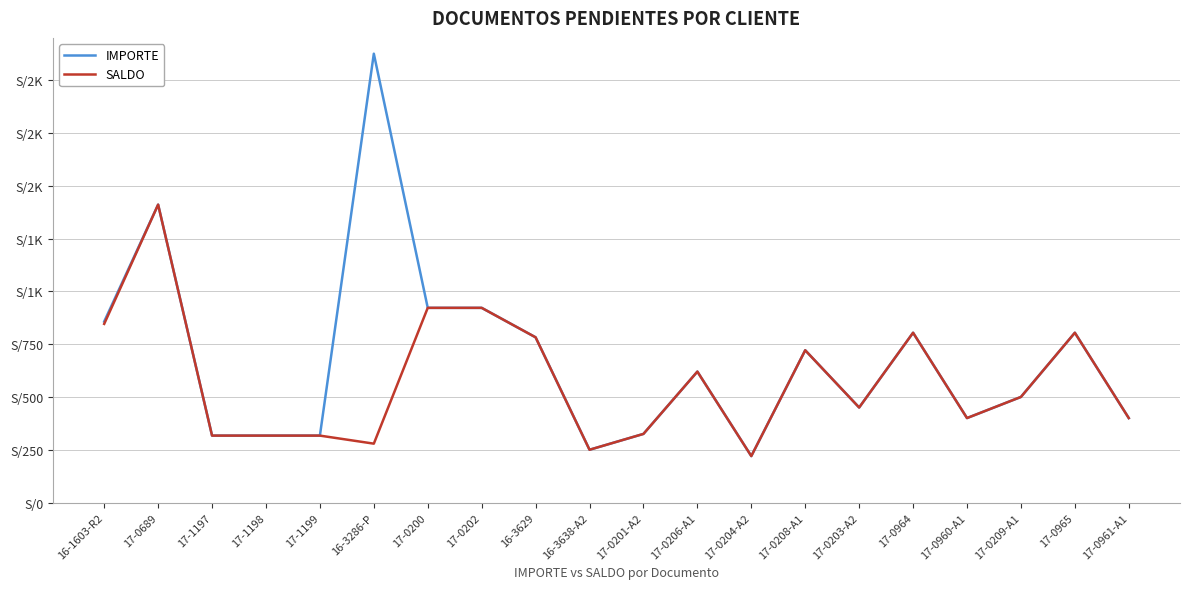

What are all the series names shown in the legend?

IMPORTE, SALDO